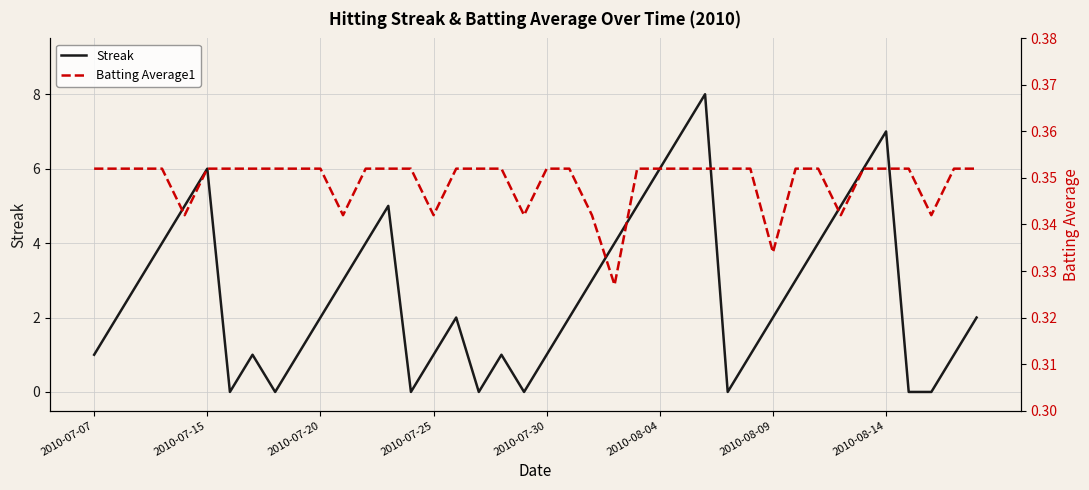

At which category does Streak reach its first local peak?

2010-07-15